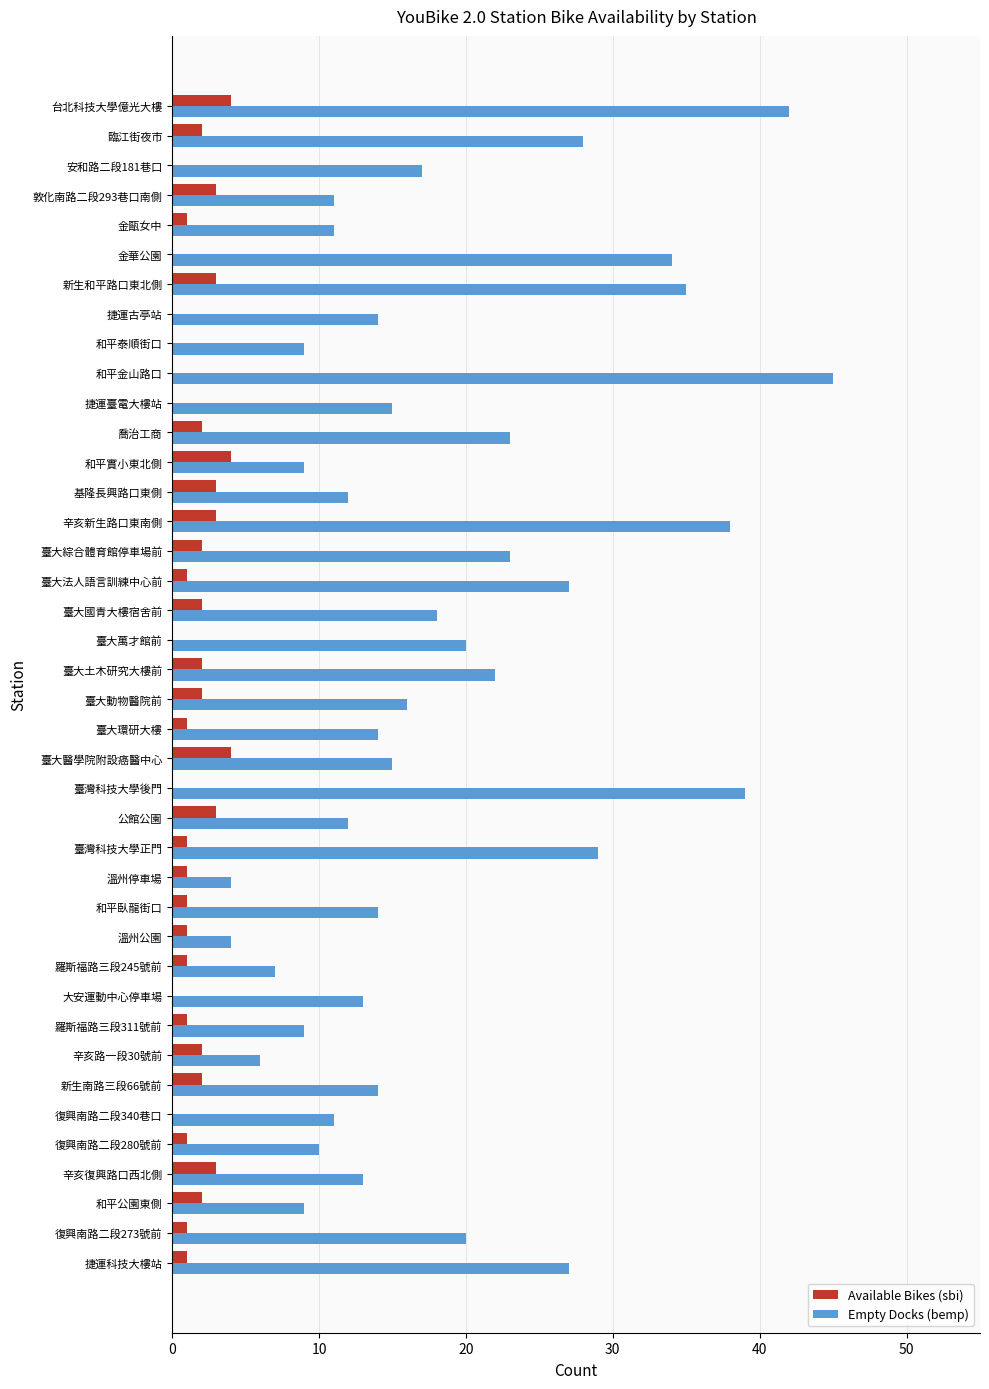

What is the maximum value shown in the chart?

45